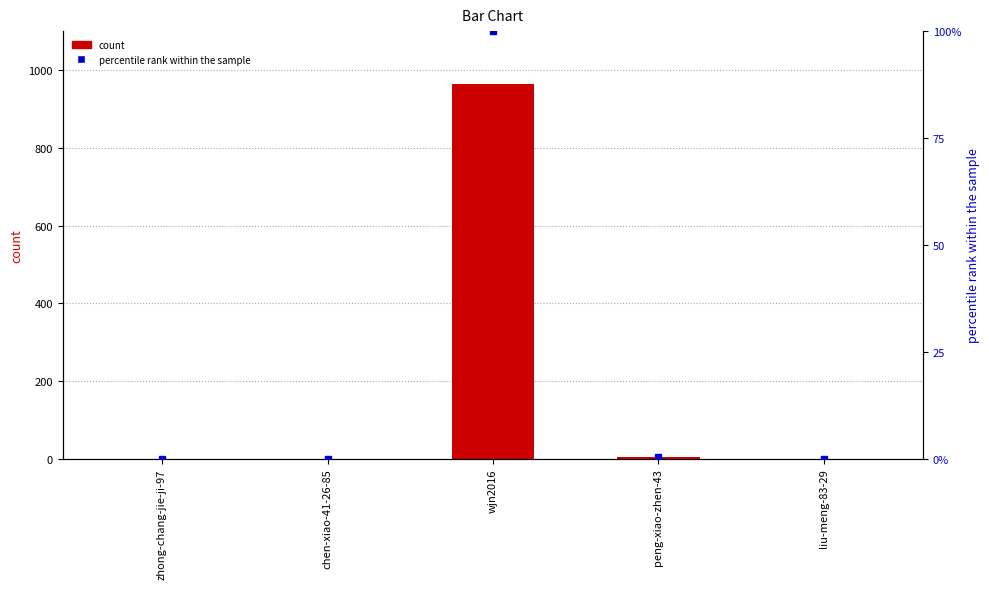

Reading right to left, transcribe all the data shown in this chart.

liu-meng-83-29=0	peng-xiao-zhen-43=4	wjn2016=965	chen-xiao-41-26-85=0	zhong-chang-jie-ji-97=0